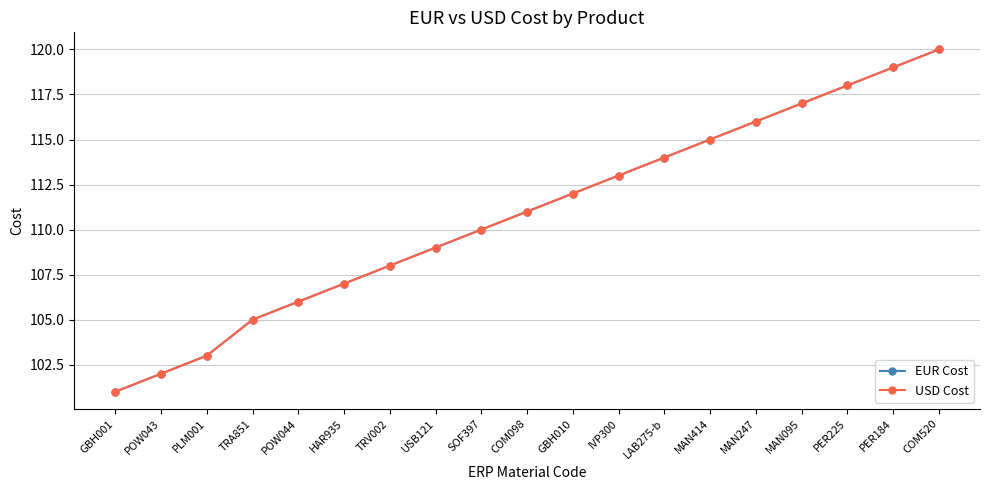

Where is USD Cost nearest to the value 110?

SOF397